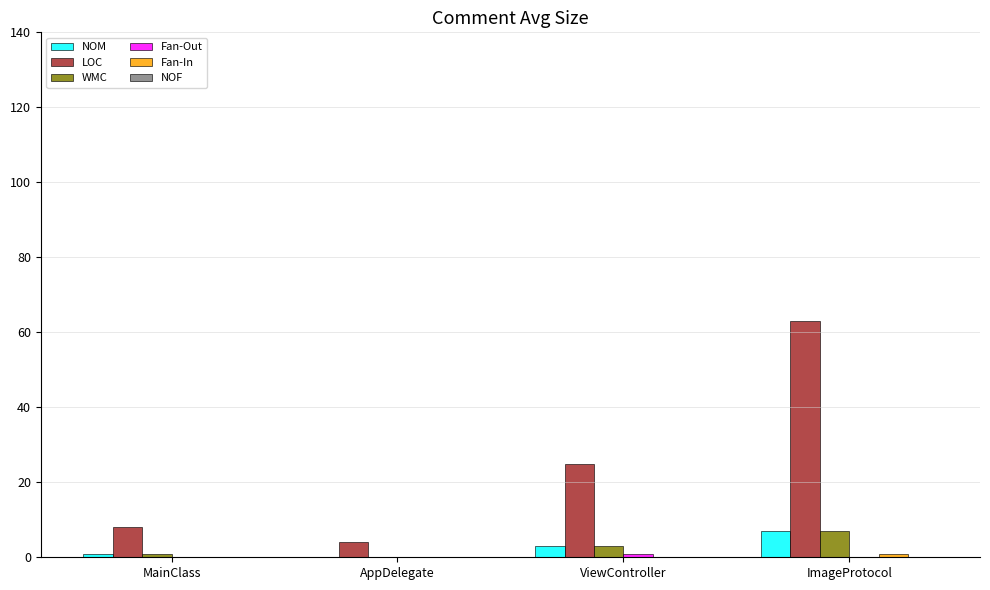

Which series changed the most between MainClass and ImageProtocol?

LOC